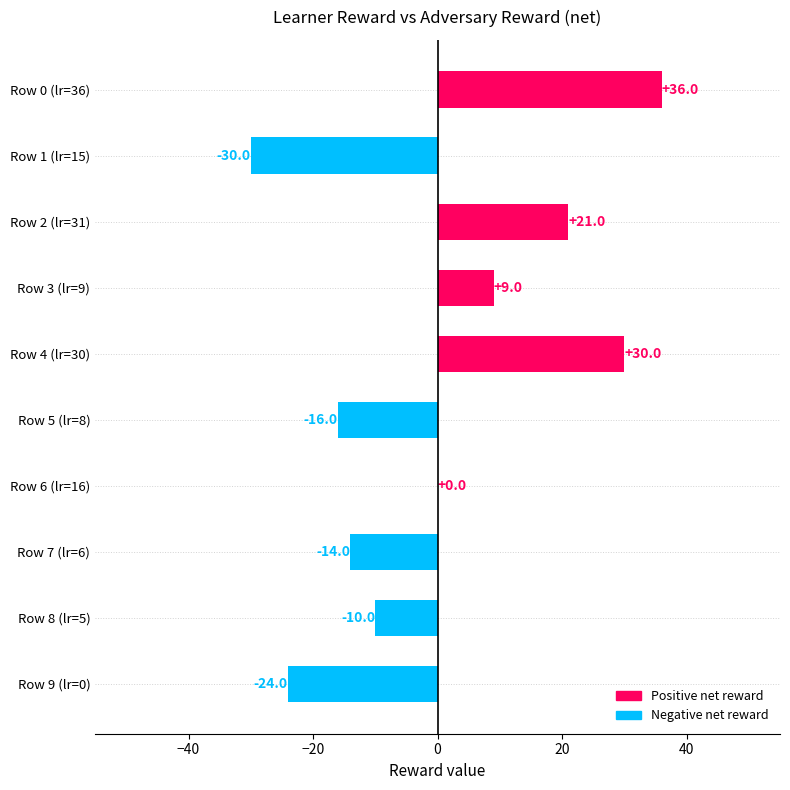

What is the greatest value displayed?

36